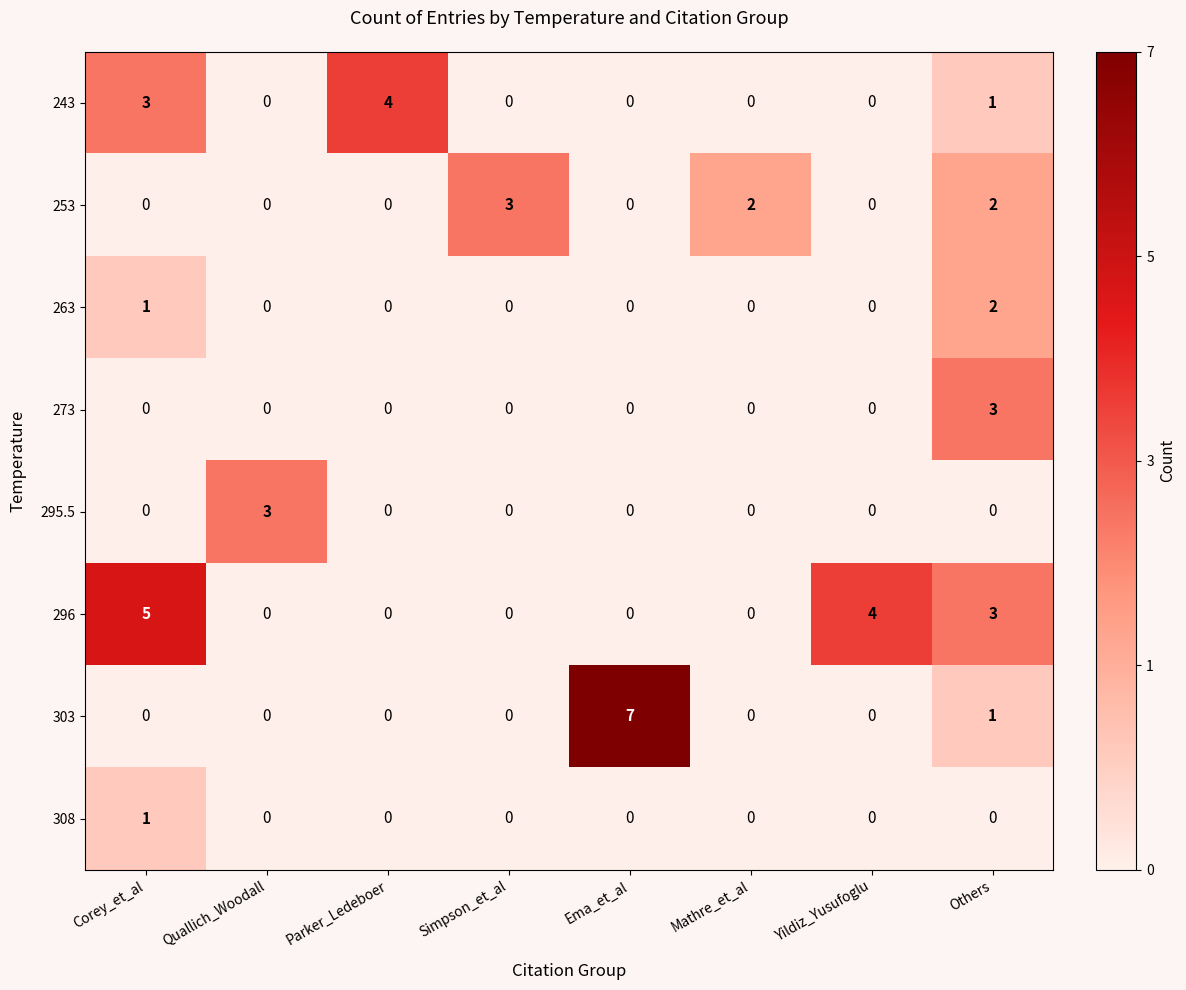

True or false: 253 has a value of 0 at Yildiz_Yusufoglu.

True